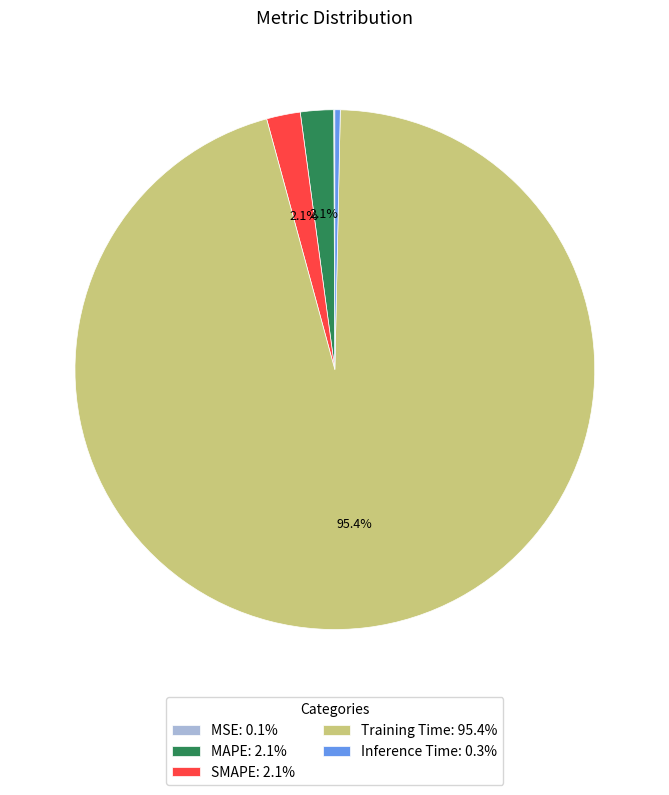

What percentage do SMAPE: 2.1% and Training Time: 95.4% together represent?

97.5%